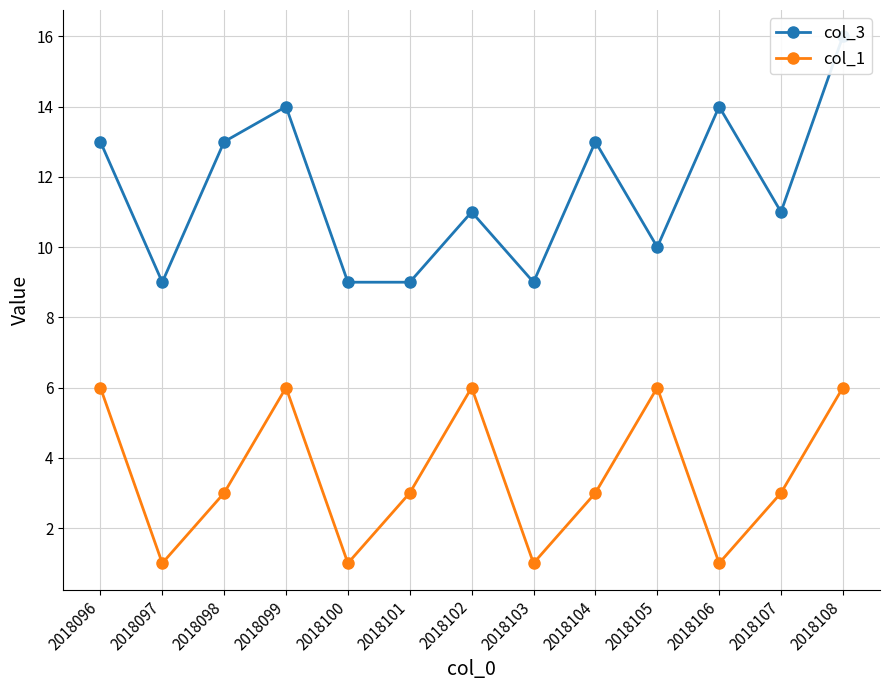

Rank the series at 2018107 from highest to lowest value.

col_3, col_1